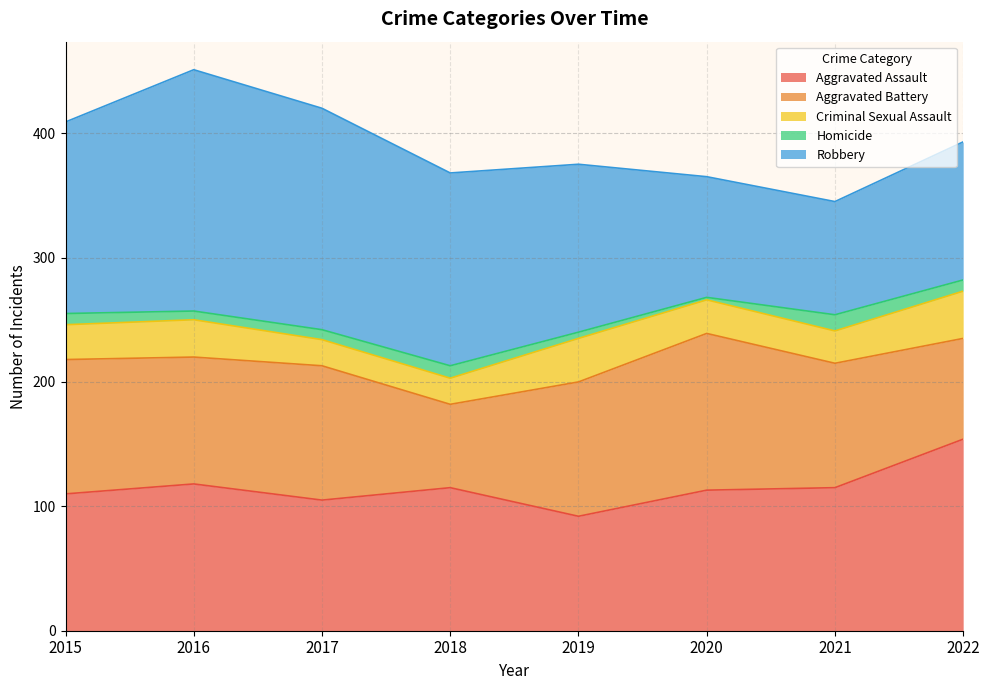

How many values in the Aggravated Battery series exceed 108?

1